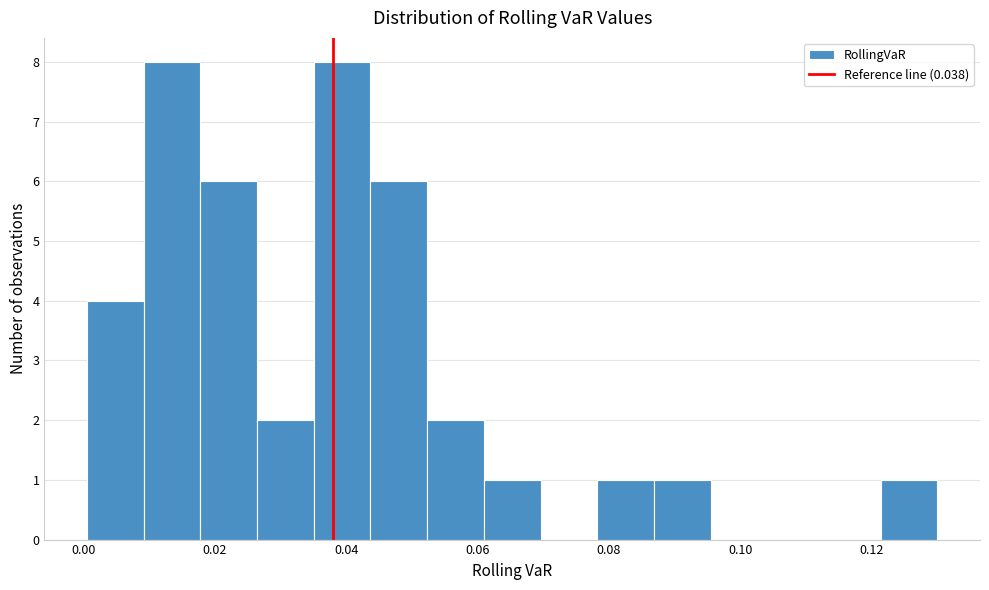

Reading left to right, list every bar in this chart as the range it spans on the x-axis followed by its height. Neither the bar edges nor the heights are printed on the chart, so give them approximately, as read against the axes.

0.000 to 0.010: 4
0.010 to 0.018: 8
0.018 to 0.026: 6
0.026 to 0.036: 2
0.036 to 0.044: 8
0.044 to 0.052: 6
0.052 to 0.060: 2
0.060 to 0.070: 1
0.070 to 0.078: 0
0.078 to 0.086: 1
0.086 to 0.096: 1
0.096 to 0.104: 0
0.104 to 0.112: 0
0.112 to 0.122: 0
0.122 to 0.130: 1